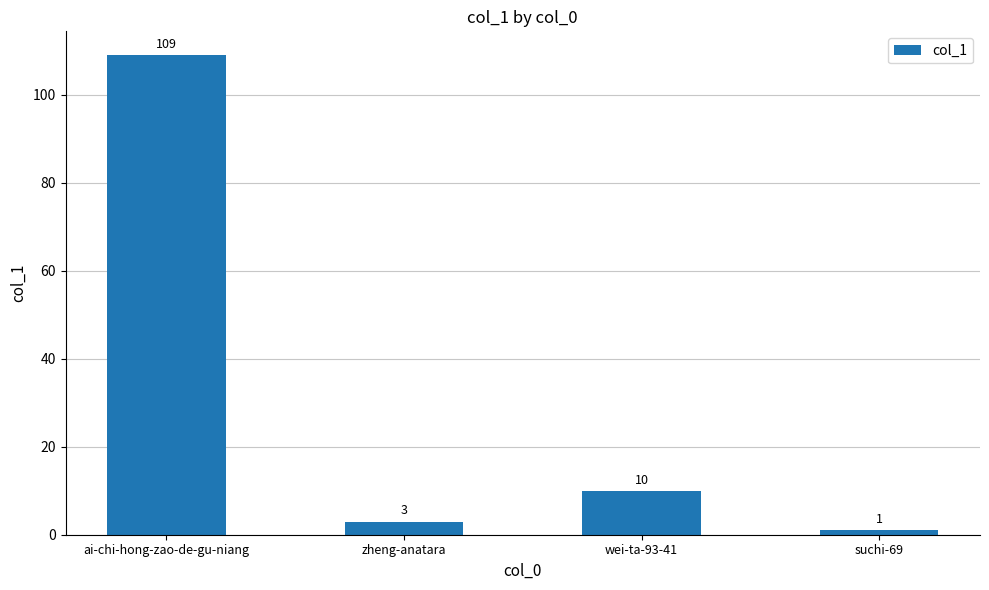

What is the maximum value shown in the chart?

109